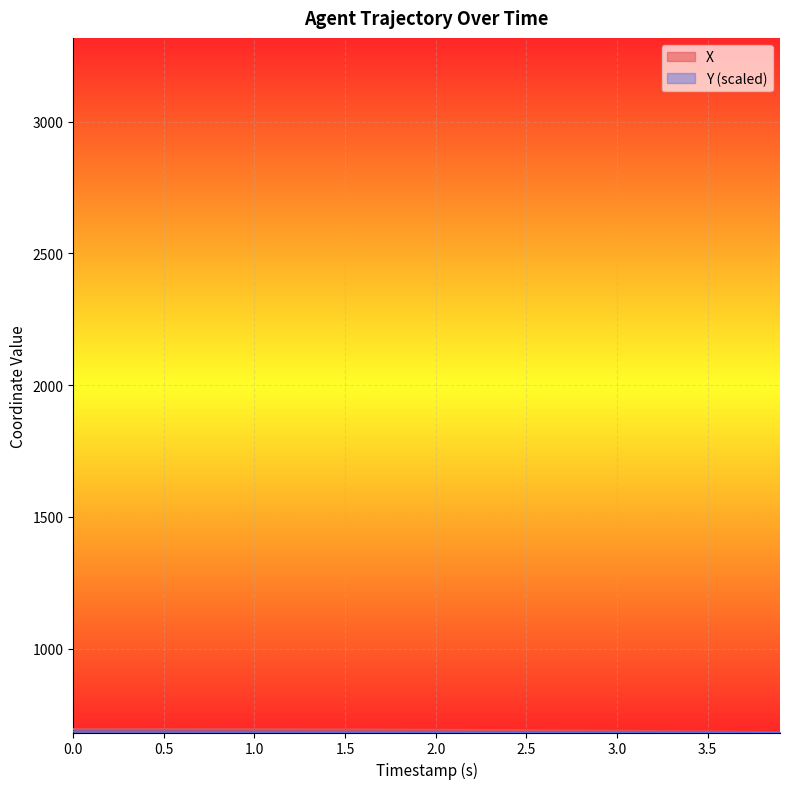

How many data points in X are less than 692?

18